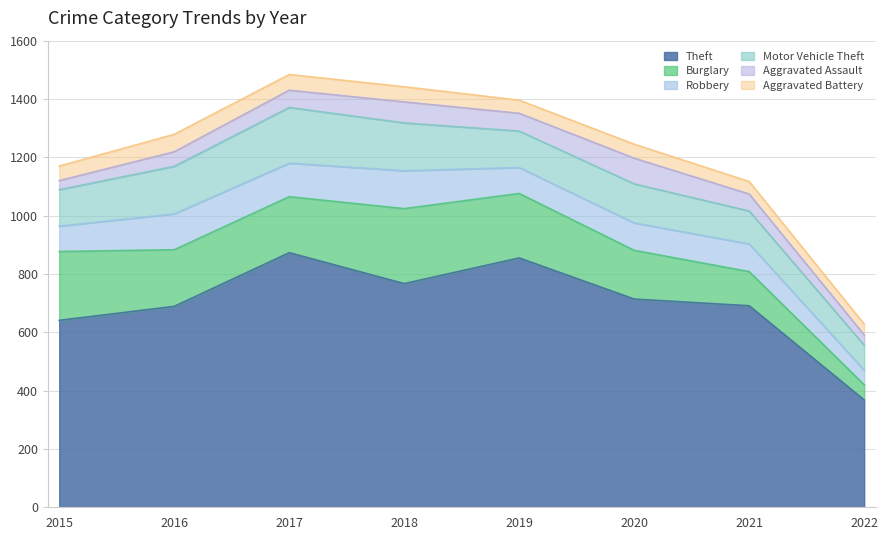

Where is Burglary nearest to the value 154?

2020